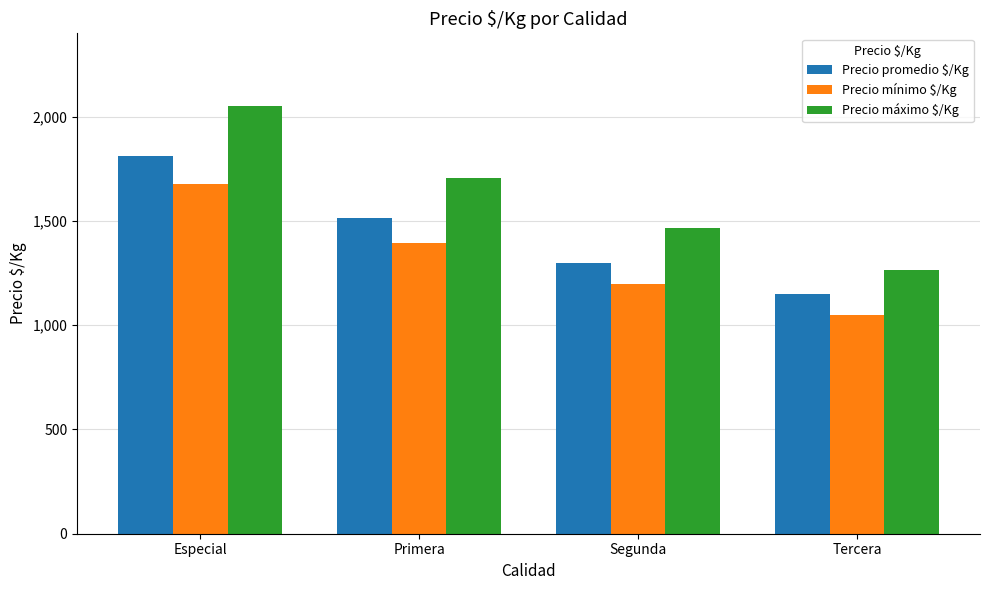

How many data points does each series have?

4